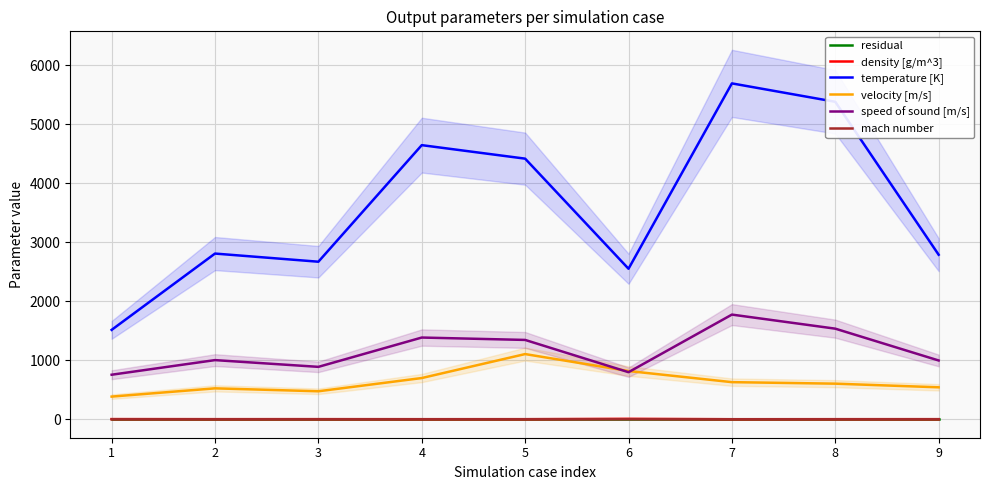

True or false: speed of sound [m/s] and density [g/m^3] cross at least once.

False